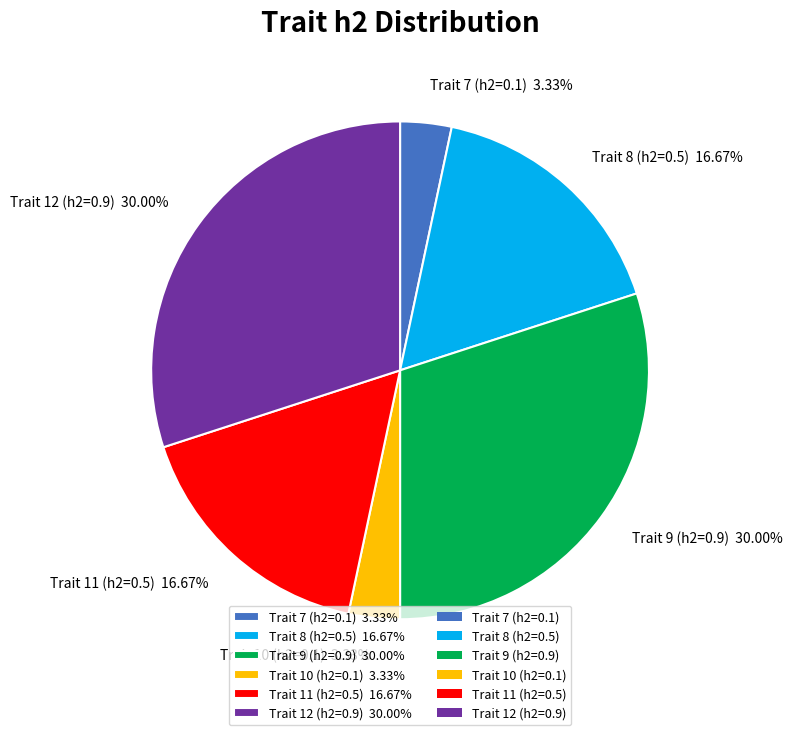

To the nearest percent, what portion does Trait 11 (h2=0.5) represent?

17%